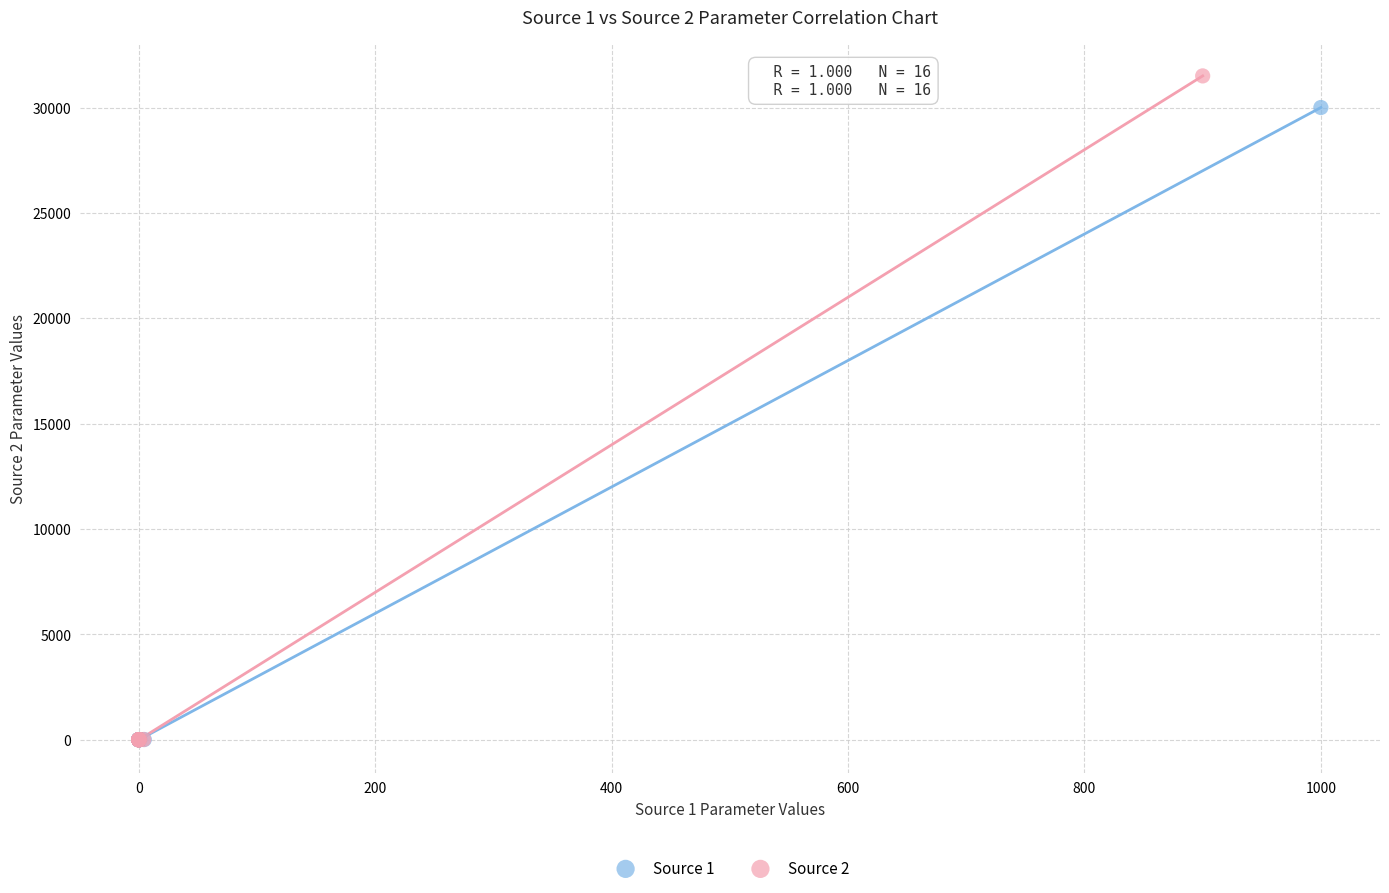

Which series has the largest Y range (max minus min)?

Source 2